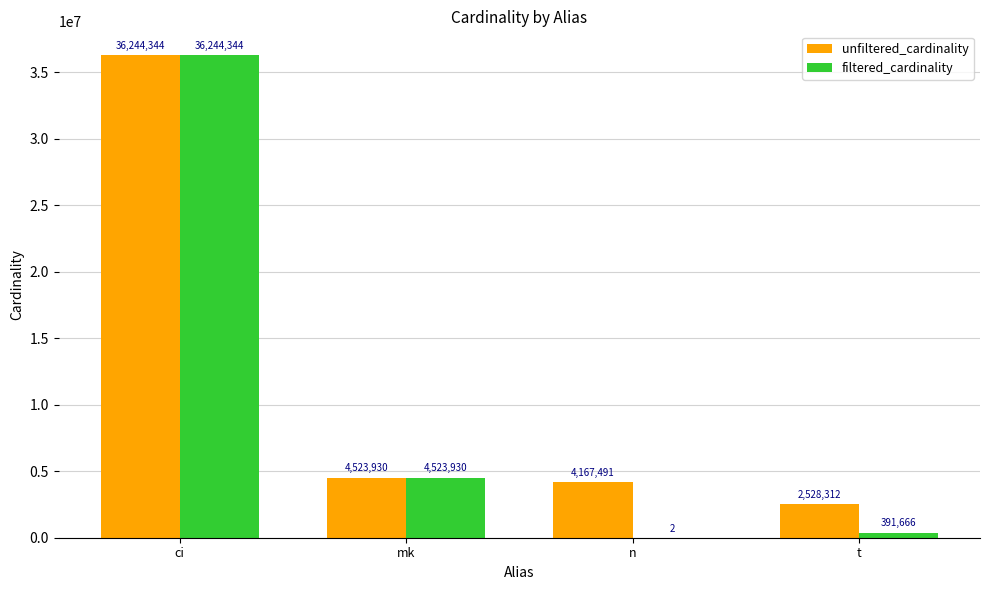

What is the maximum value for filtered_cardinality?

36244344